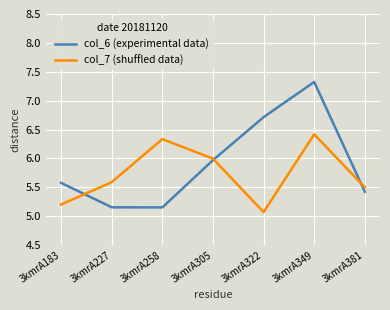

Which category has the highest value in the col_7 (shuffled data) series?

3kmrA349